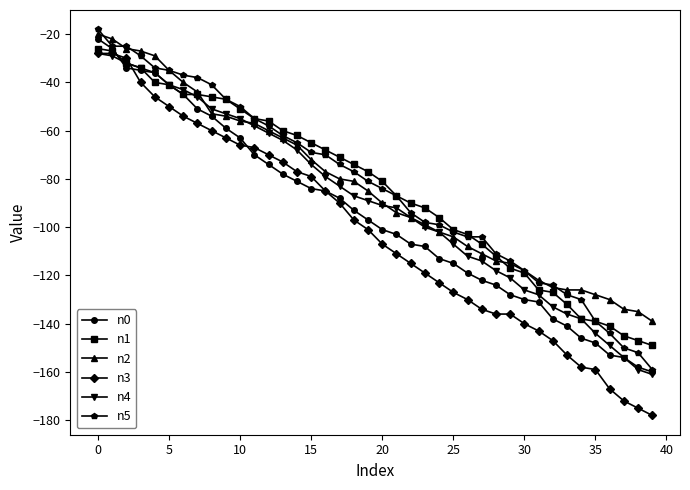

What is the smallest value displayed?

-178